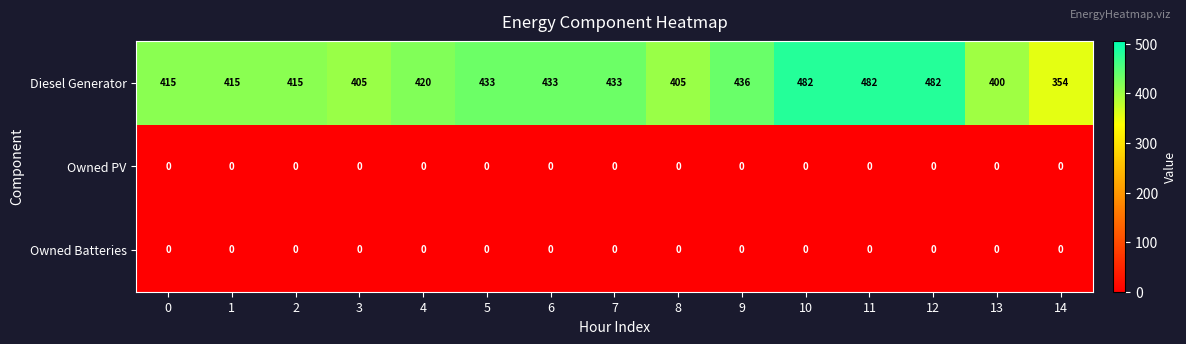

What is the approximate value of Diesel Generator at 13, to the nearest 10?

400